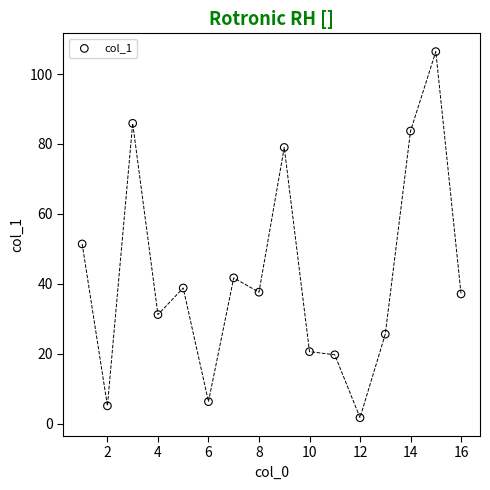

What is the range of X values (max minus min)?

15.0